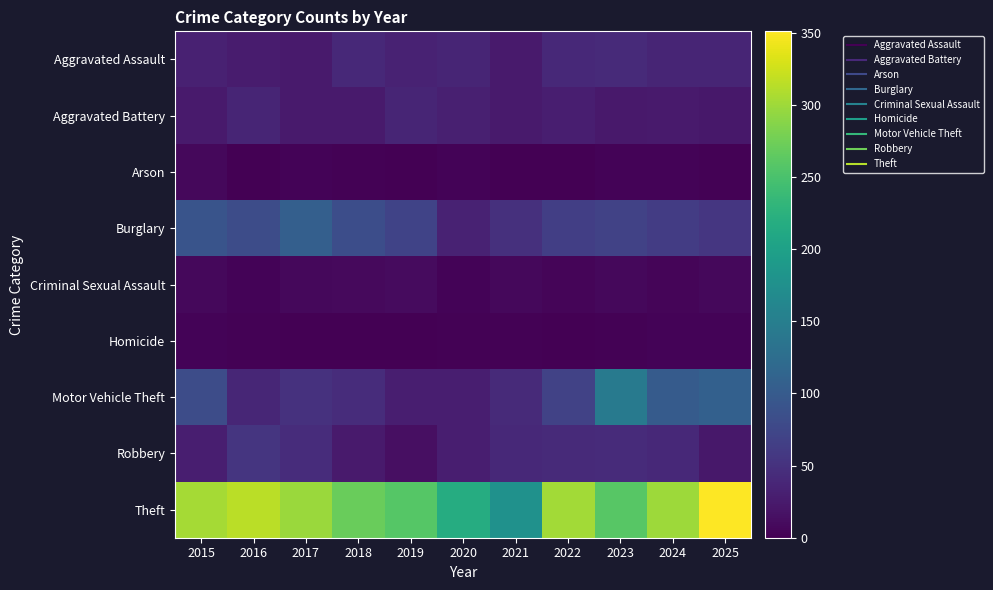

What is the spread (max minus min) of values at 2017?

297